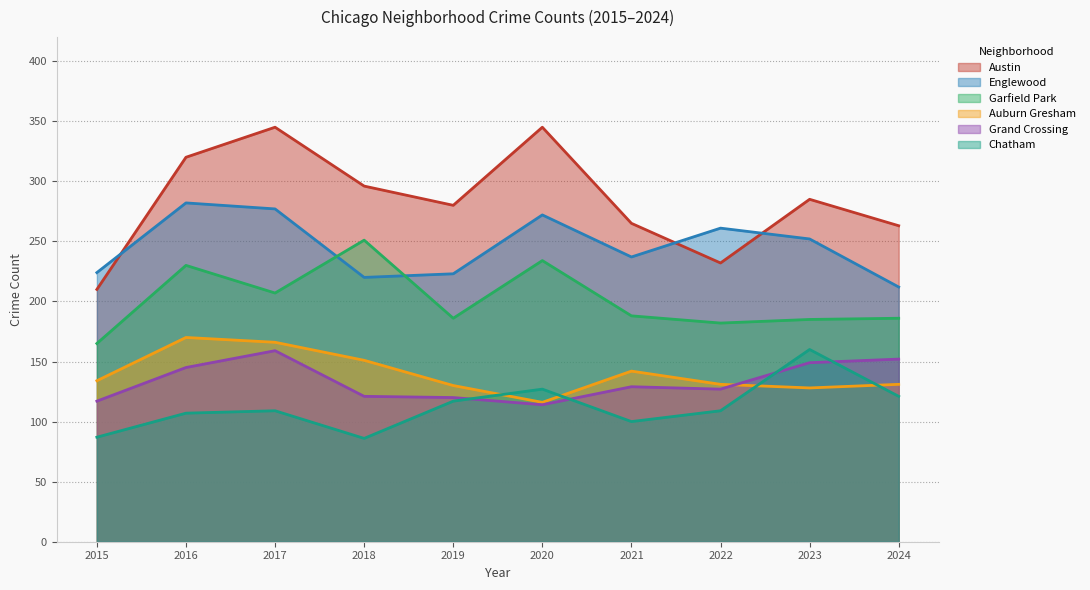

Where do Garfield Park and Englewood first cross each other?

2017 and 2018